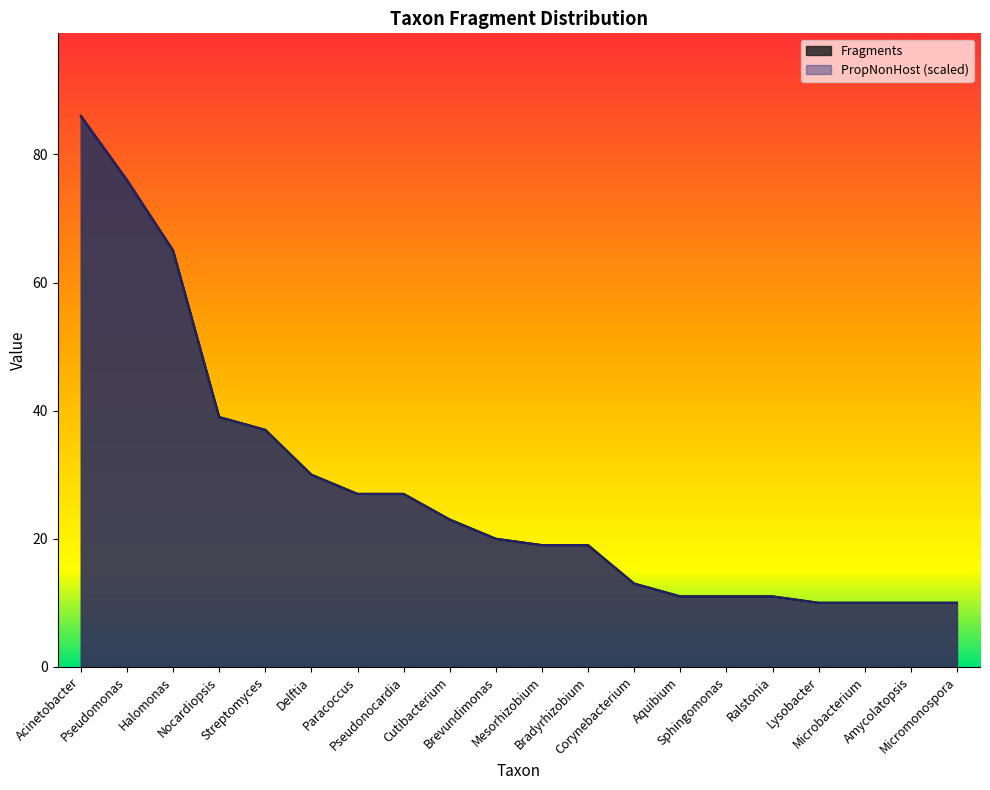

What is the difference between the maximum and minimum values in the Fragments series?

76.0